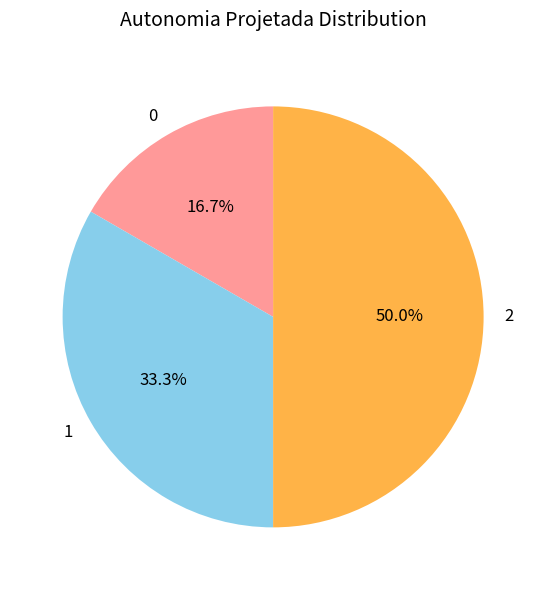

How many slices are in this pie chart?

3